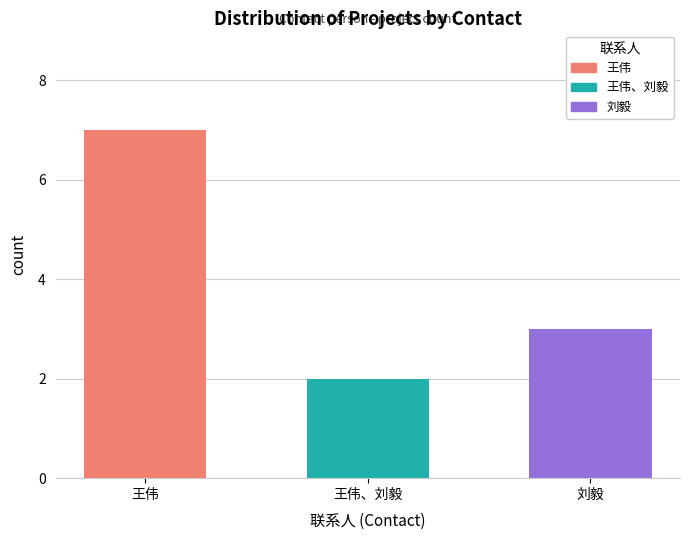

What is the change in value from 王伟 to 刘毅?

-4